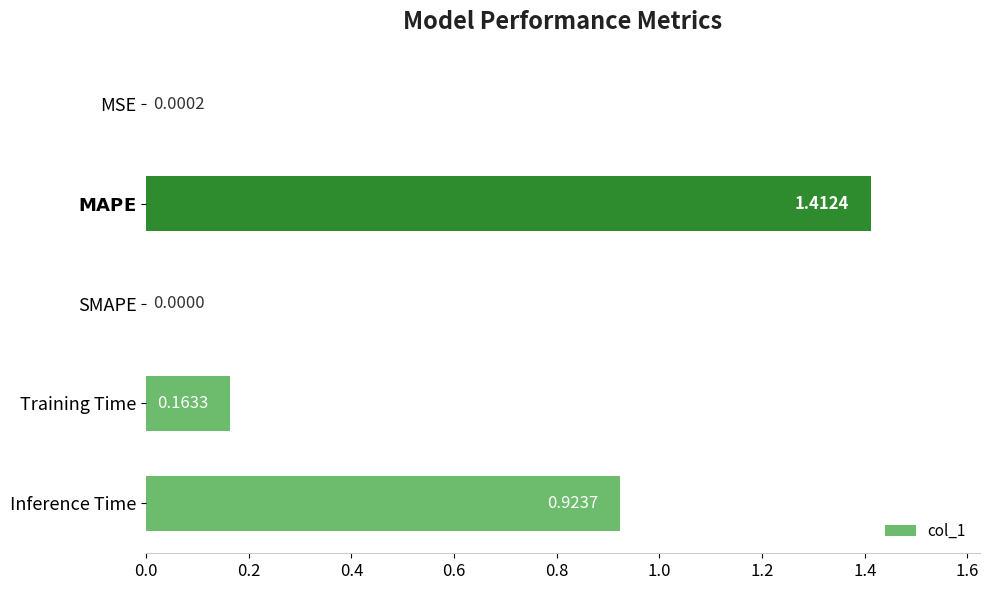

How many data points are above 0?

4